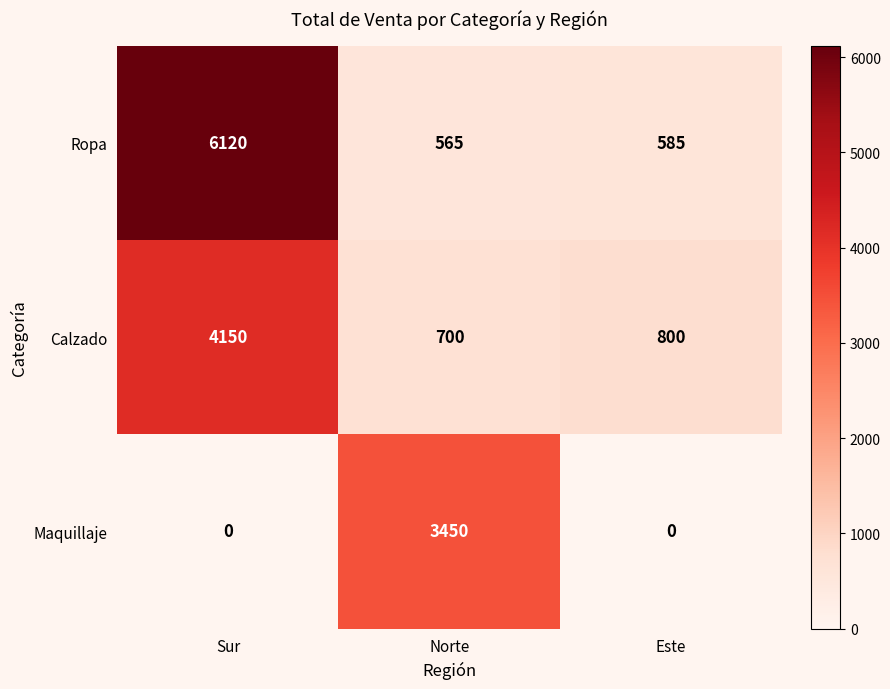

Which series has the widest spread of values?

Ropa